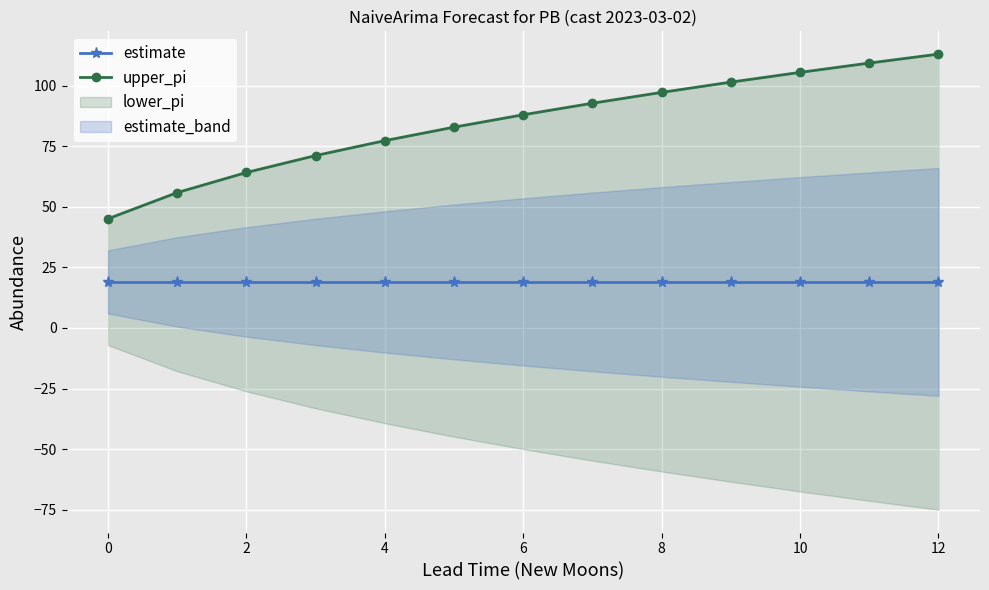

What is the sum of the estimate values at 12 and 8?

38.0